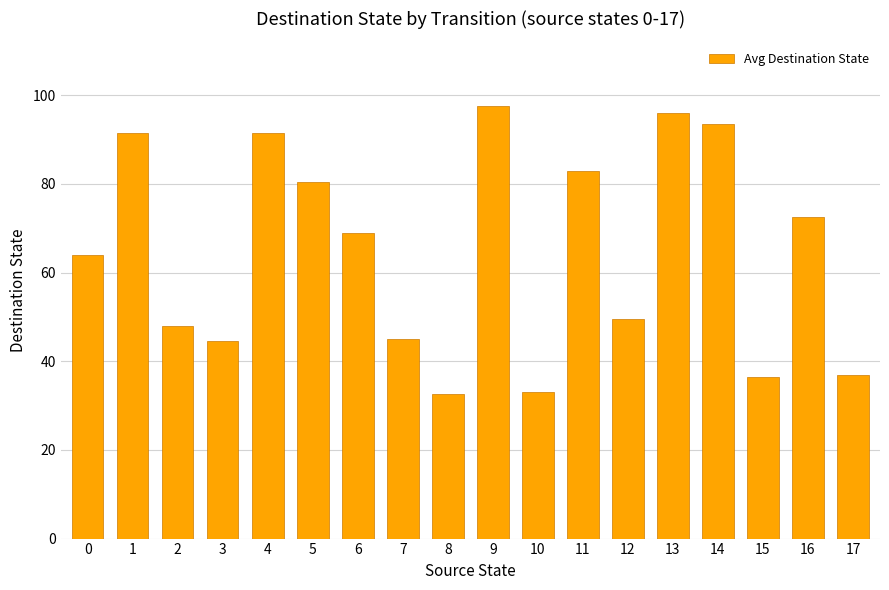

Are the bars grouped side by side (vs. stacked)?

No